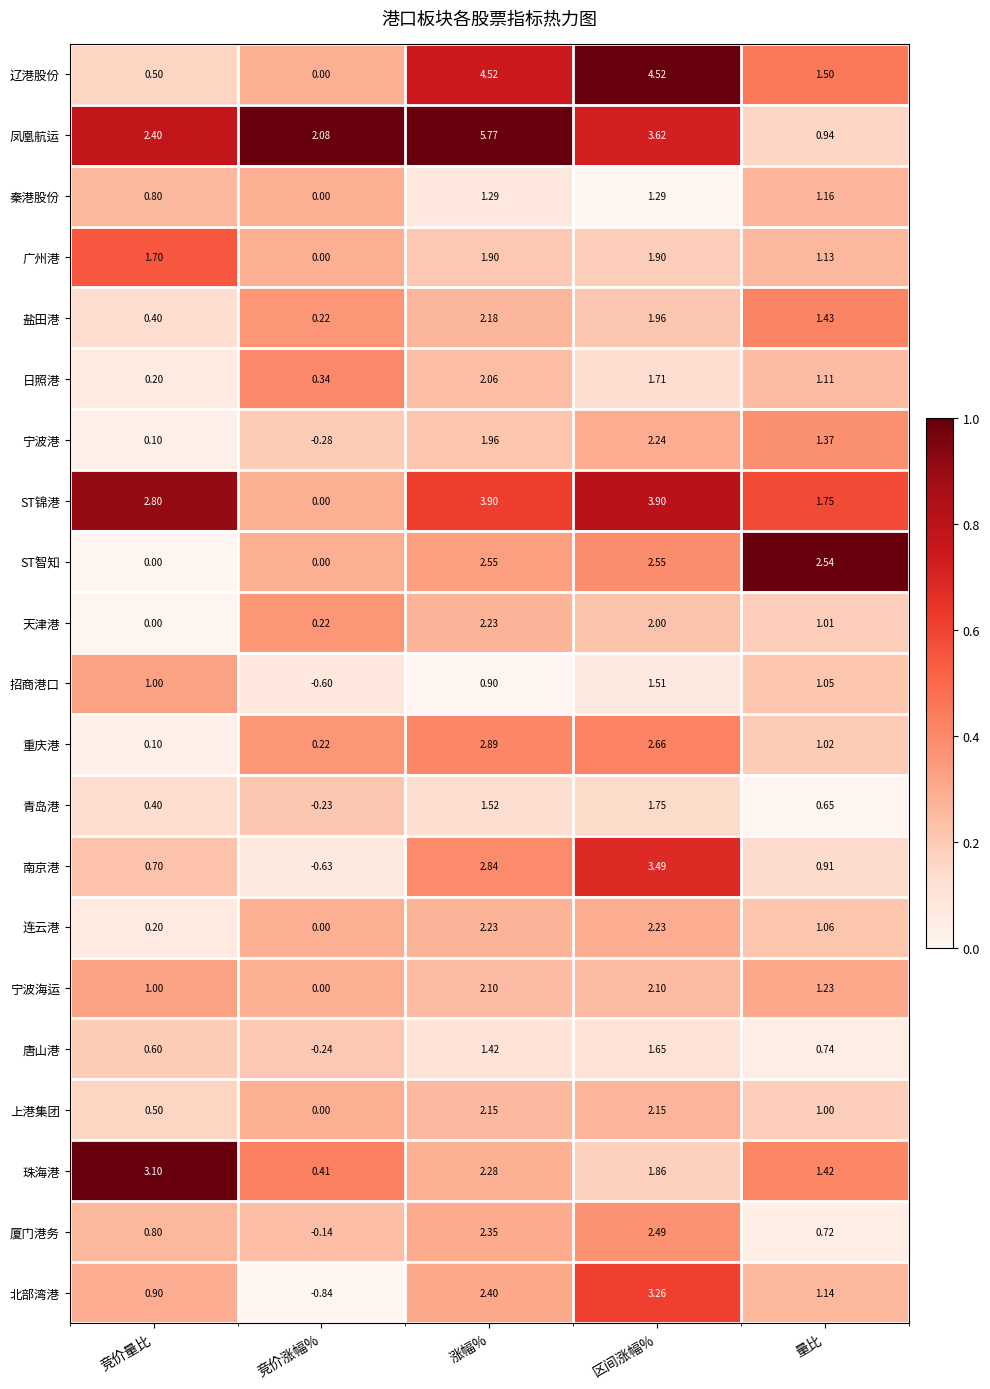

Which series has the largest range (max minus min)?

凤凰航运